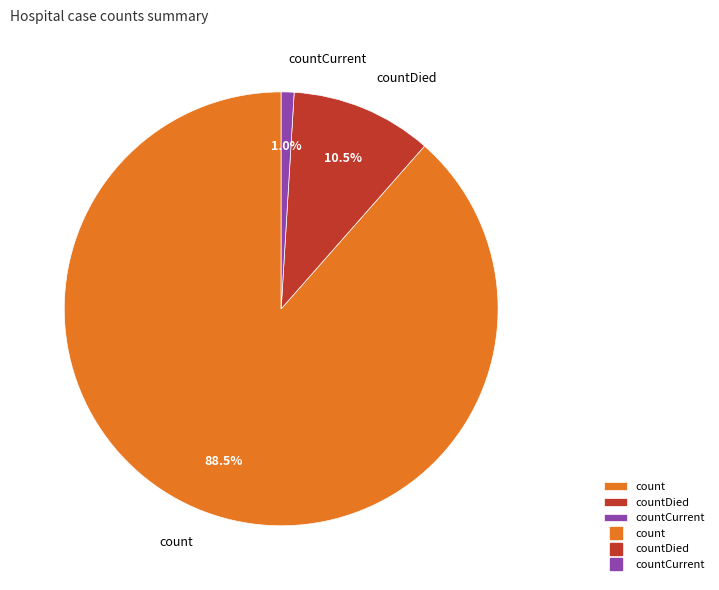

What percentage is NOT represented by countDied?

89.5%